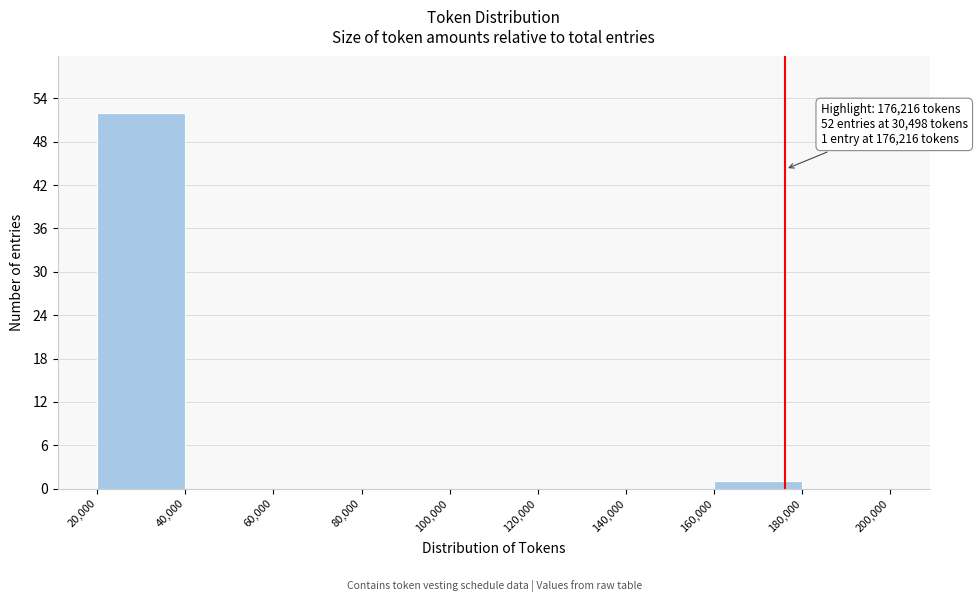

Over which range of the x-axis is the bar tallest?

20,000 to 40,000